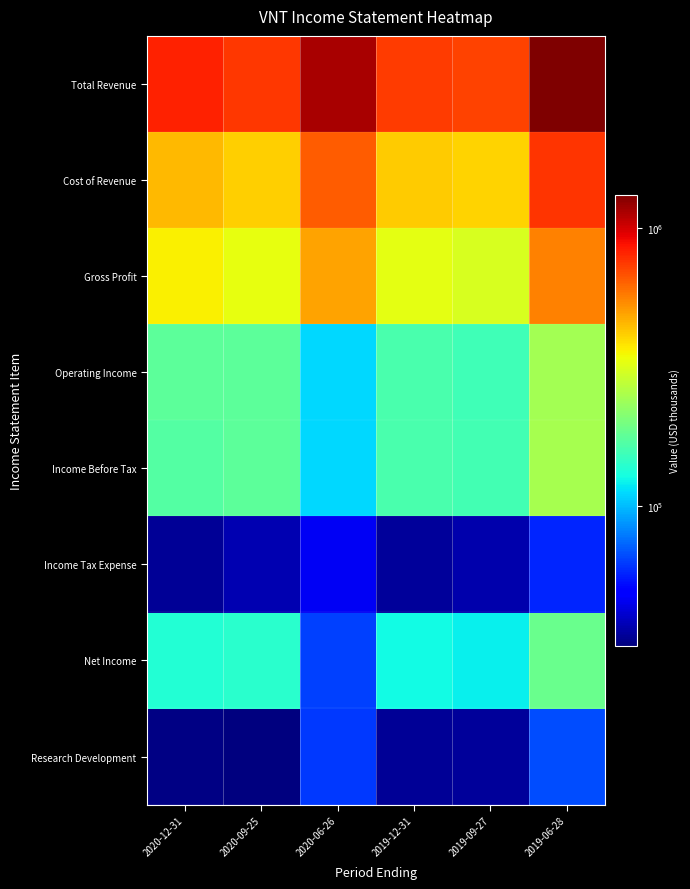

At how many categories does at least one series exceed 102339?

6